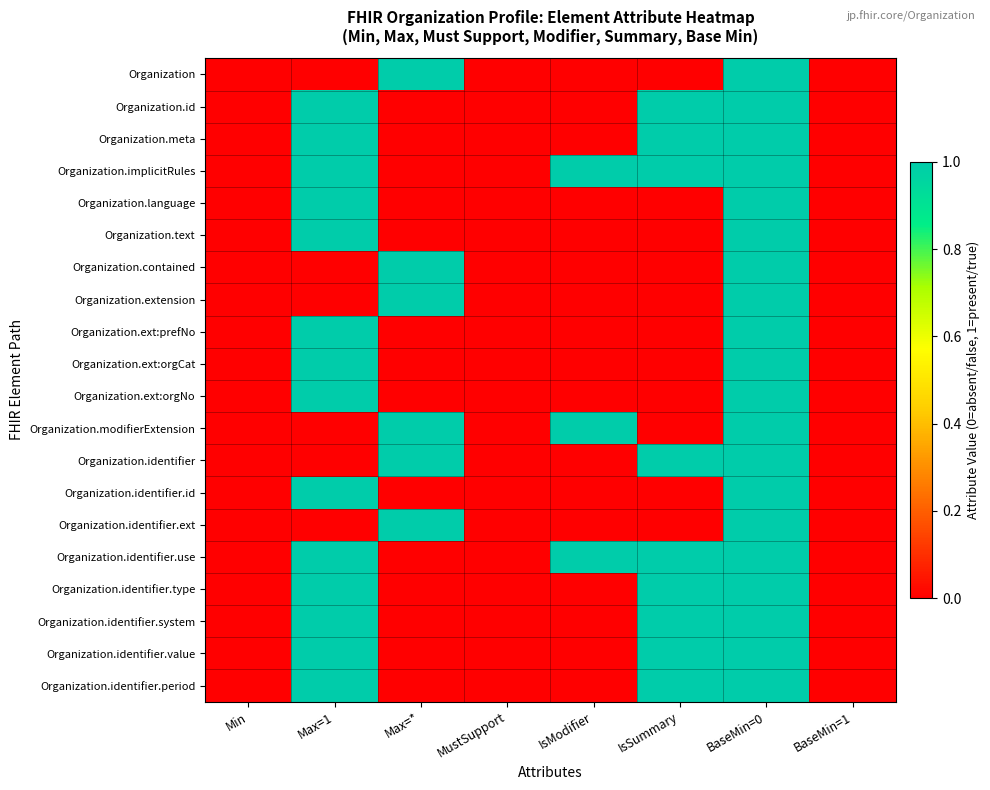

How many series are shown in this chart?

20